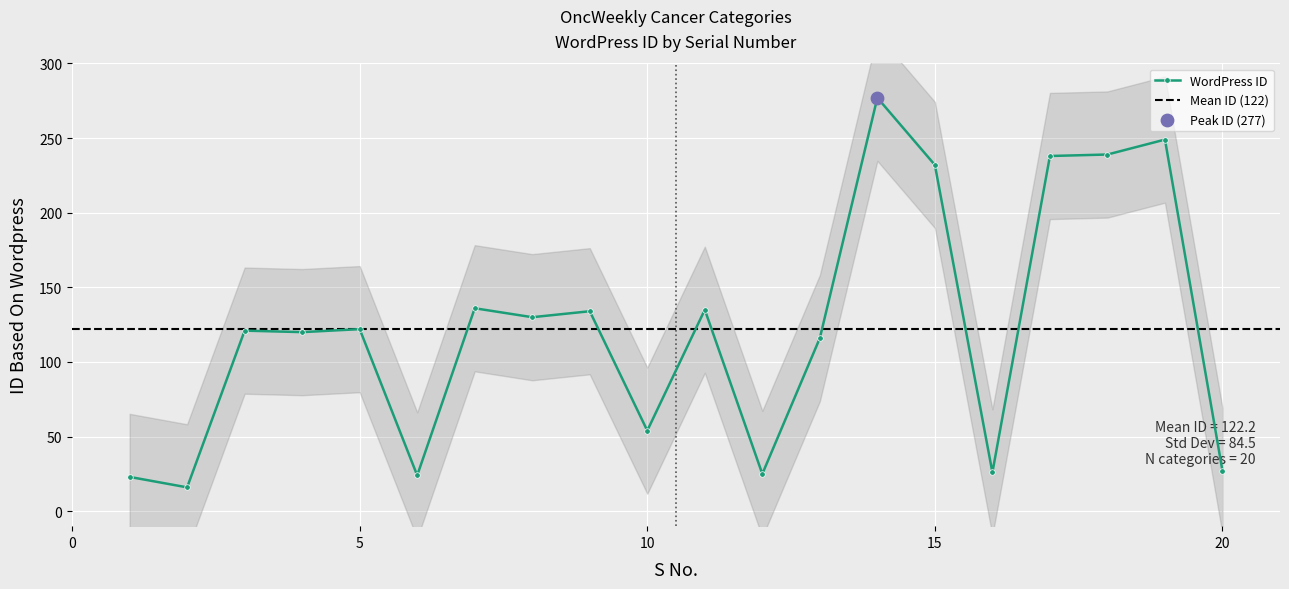

Between 8 and 20, which is larger?

8